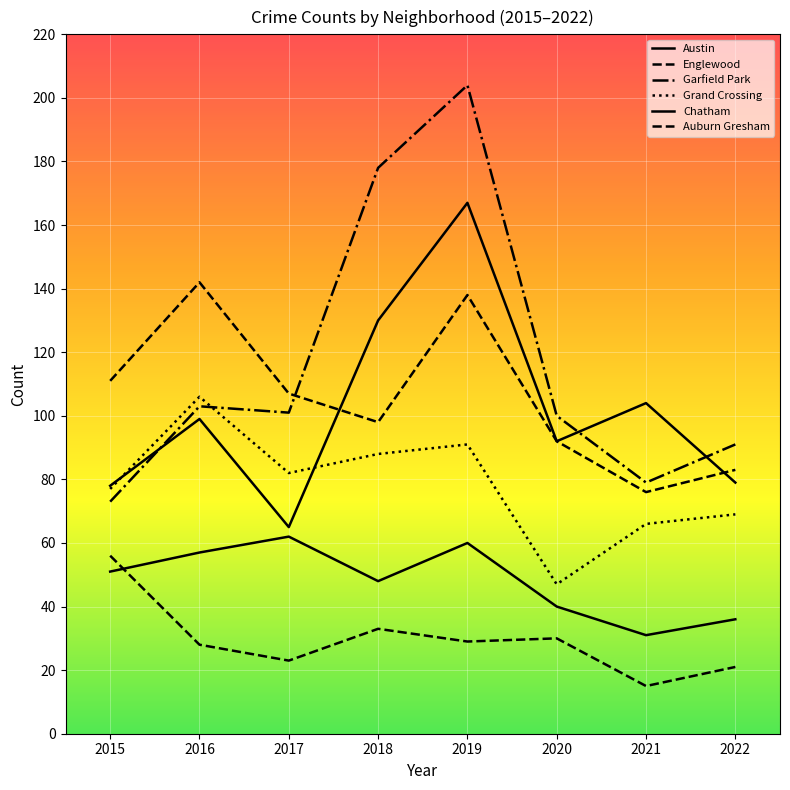

Does the chart have visible grid lines?

Yes